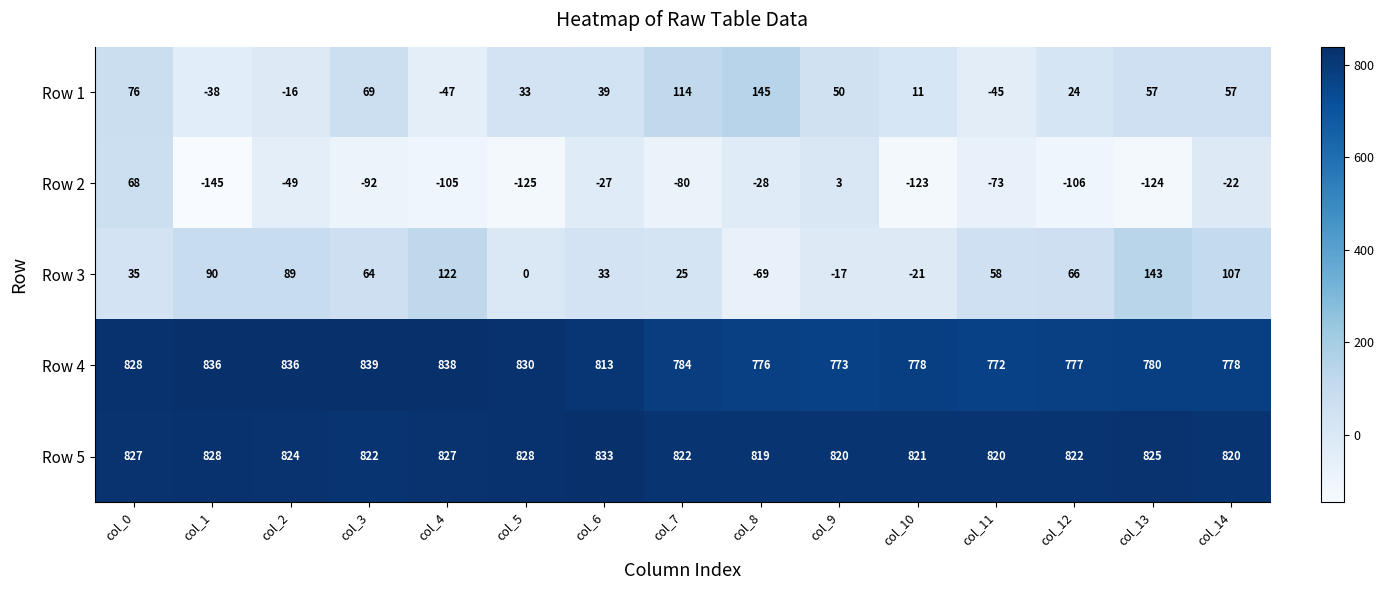

Between col_9 and col_10, which series saw the biggest shift?

Row 2